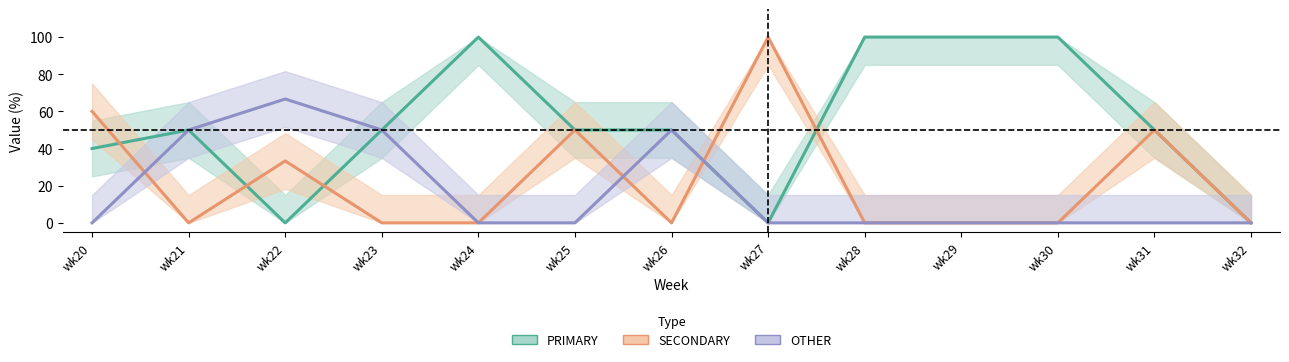

Is it true that OTHER equals 0.0 at wk24?

True